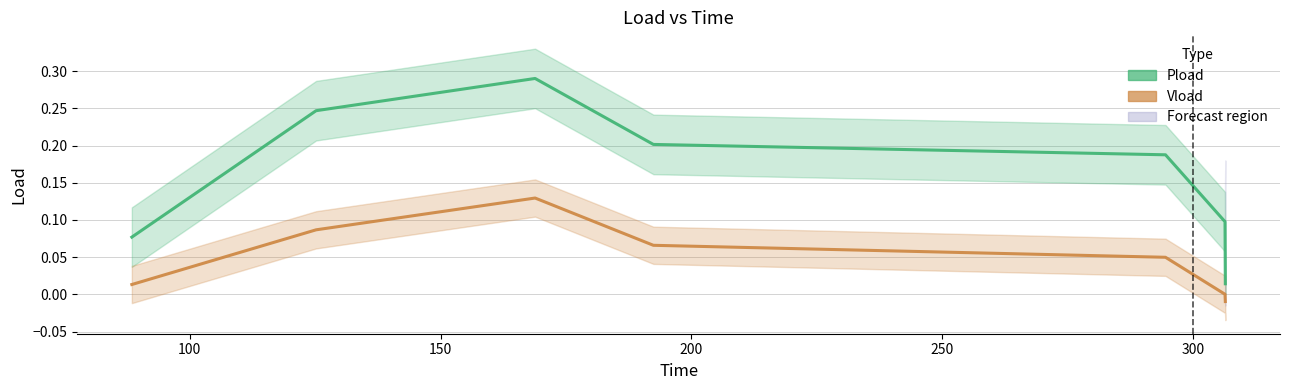

True or false: Vload has a value of -0.0 at 350.

False